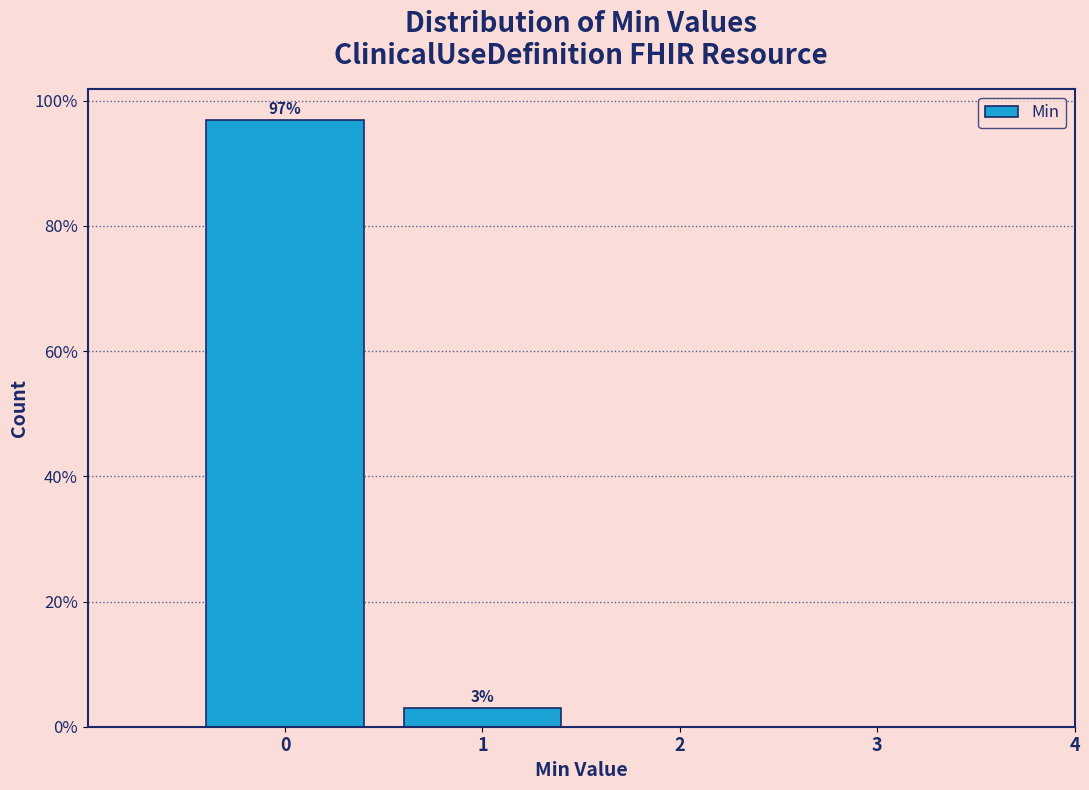

Reading left to right, extract all data points from this chart.

0=97.0	1=3.0	2=0.0	3=0.0	4=0.0